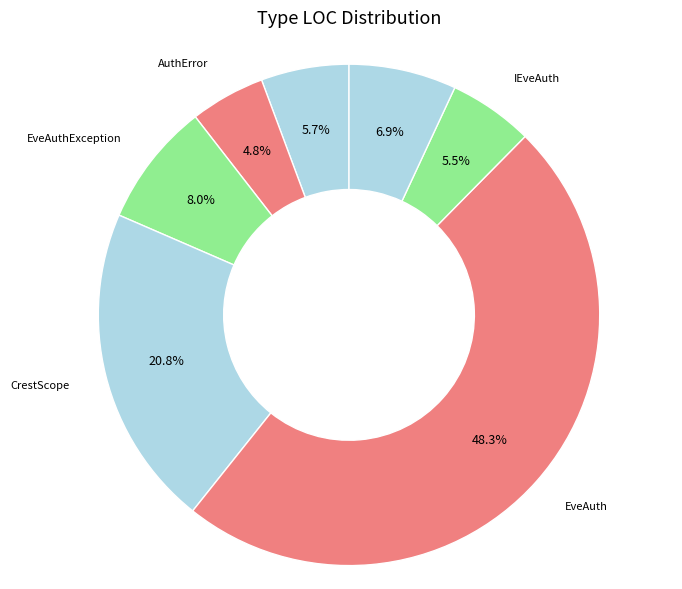

How many slices are in this pie chart?

7